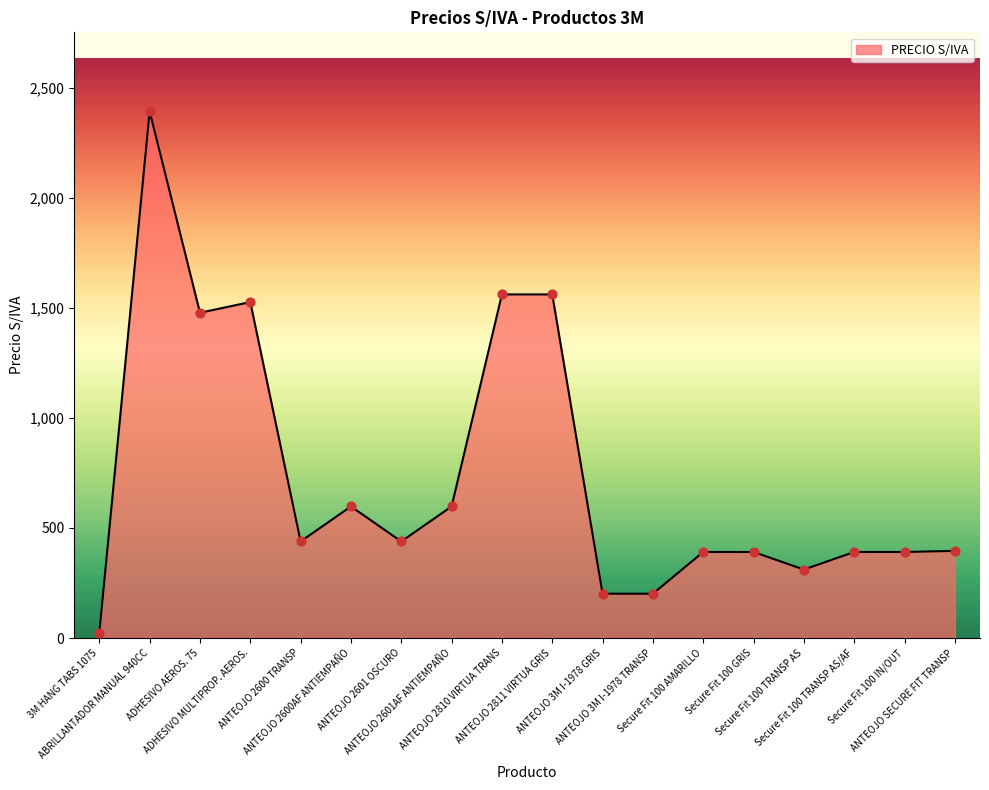

Approximately how many times larger is the value at ADHESIVO MULTIPROP. AEROS. compared to ANTEOJO 2600AF ANTIEMPAÑO?

2.6